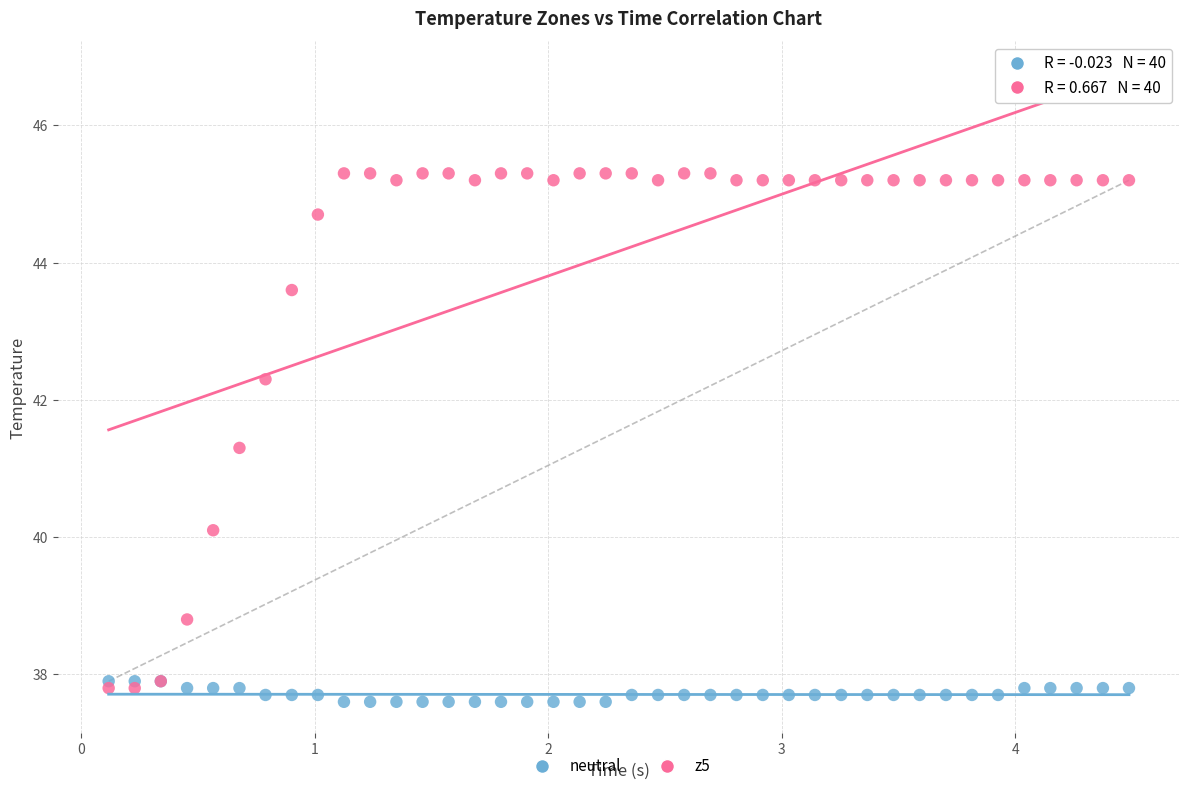

Which series reaches the minimum Y coordinate?

neutral